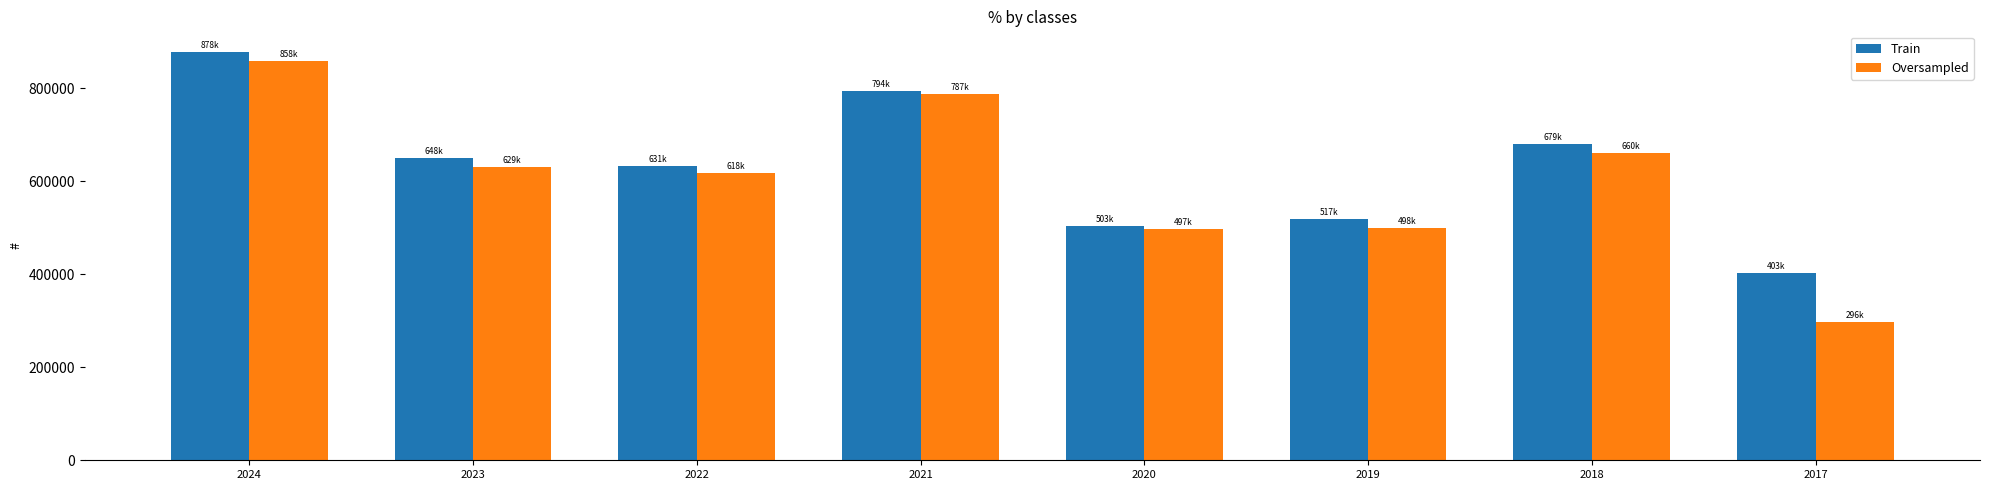

How many values in the Oversampled series are below 629600?

4